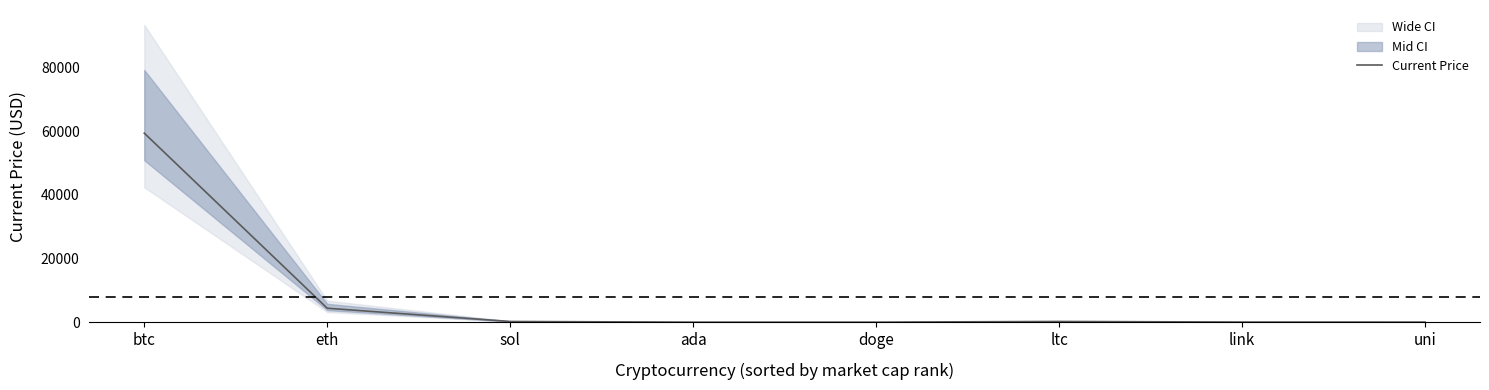

Reading right to left, list all the values displayed in this chart.

uni=21.7	link=28.0	ltc=224.1	doge=0.2	ada=1.9	sol=214.6	eth=4380.1	btc=59441.0